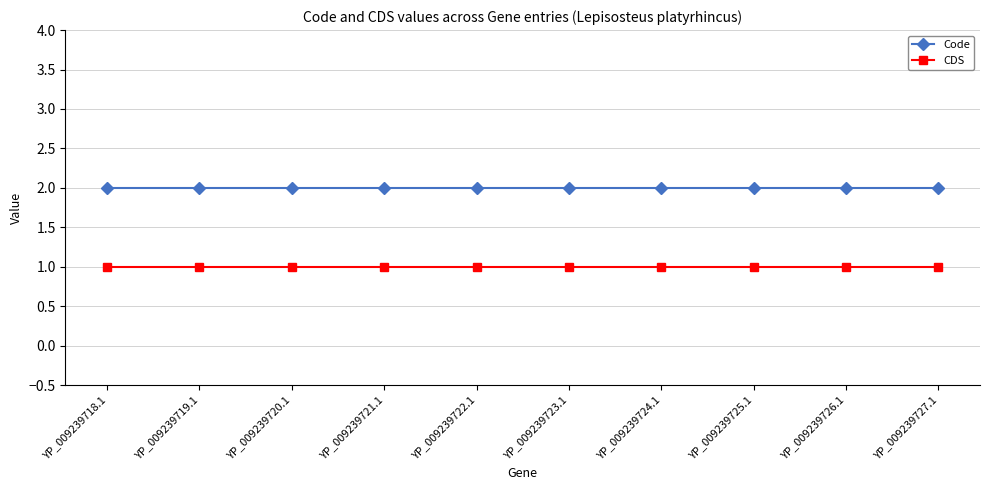

The value of Code at YP_009239720.1 is 1. True or false?

False